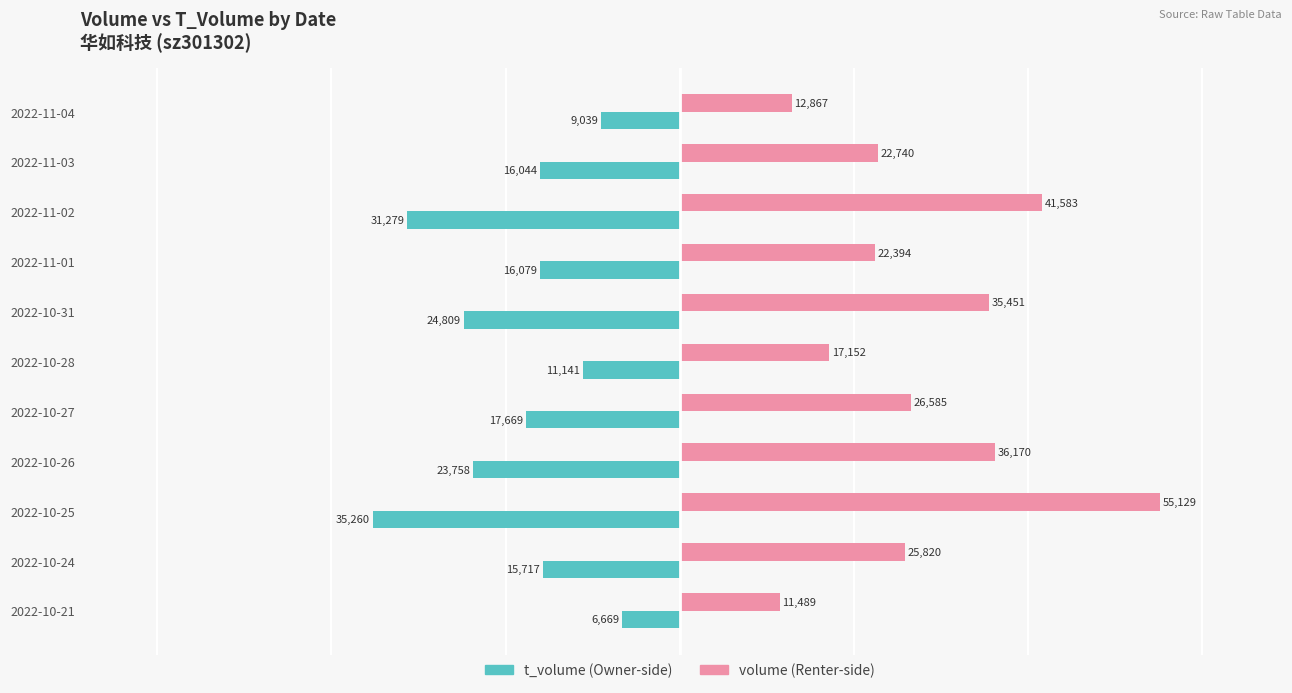

What is the difference between the highest and lowest values at 2022-11-04?

21906